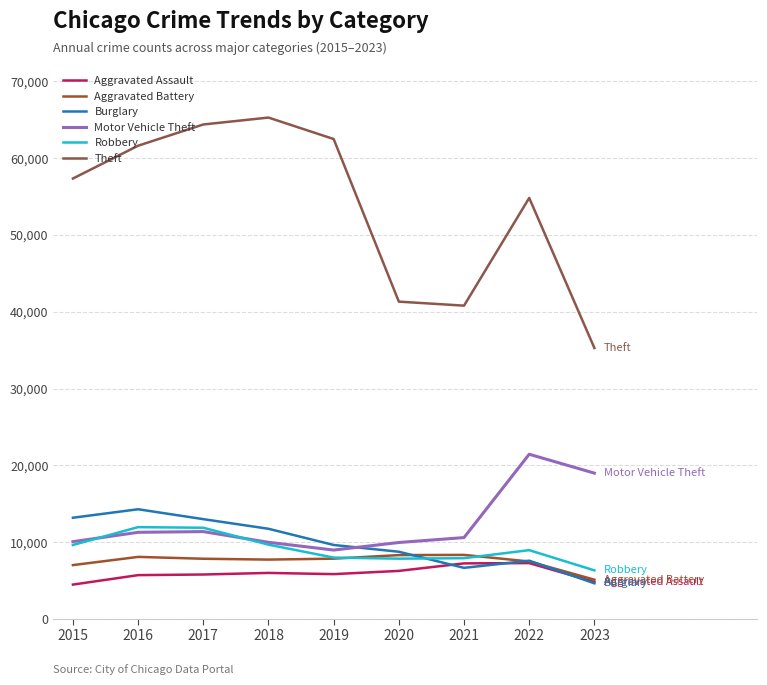

What is the value of the Theft point at the 1st from the left?

57350